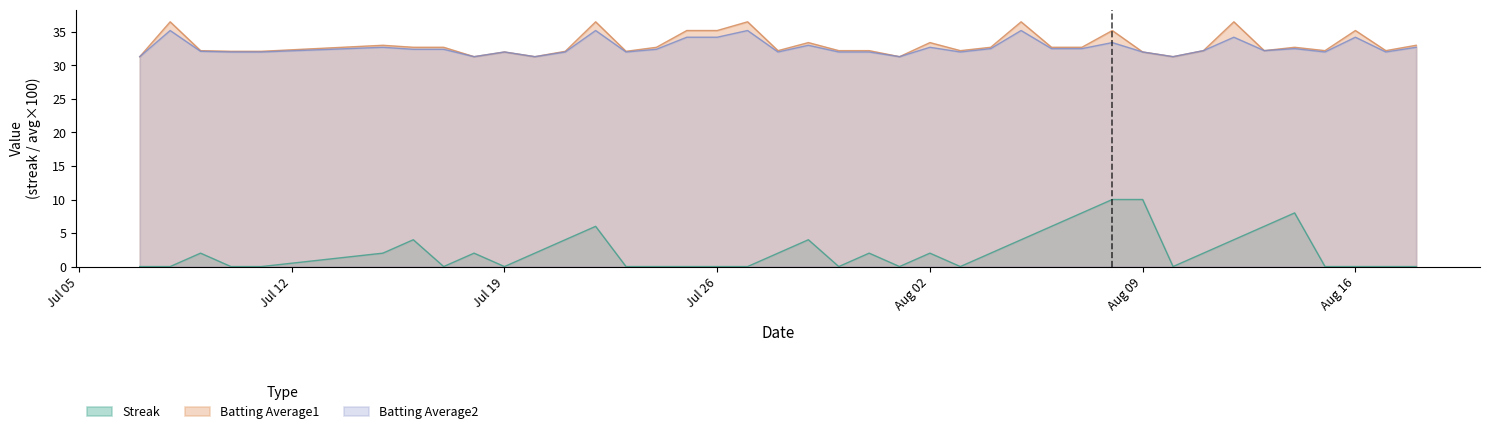

How many interior local peaks does the Batting Average1 series have?

12